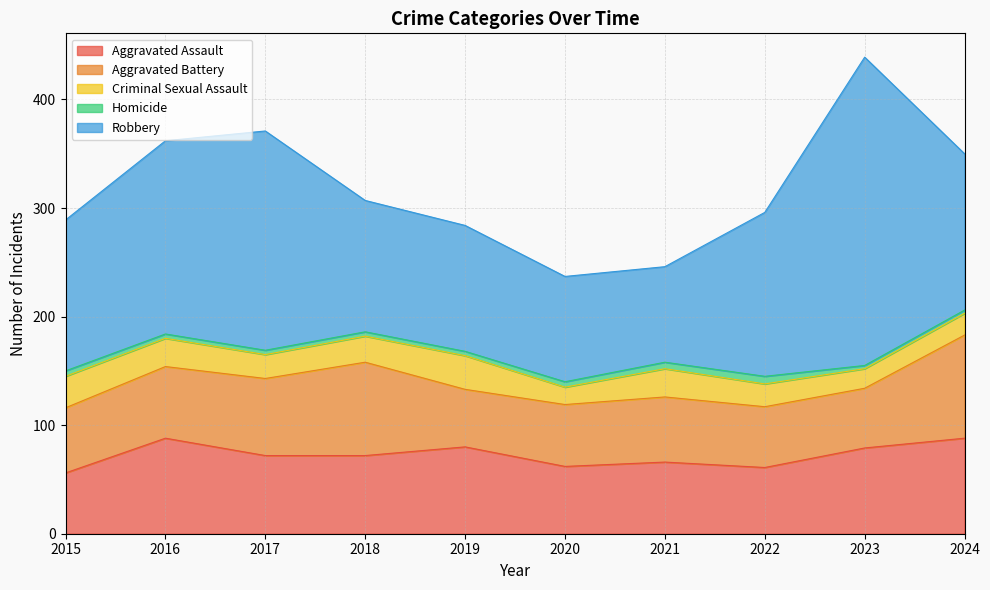

At which category does Criminal Sexual Assault reach its first local valley?

2017